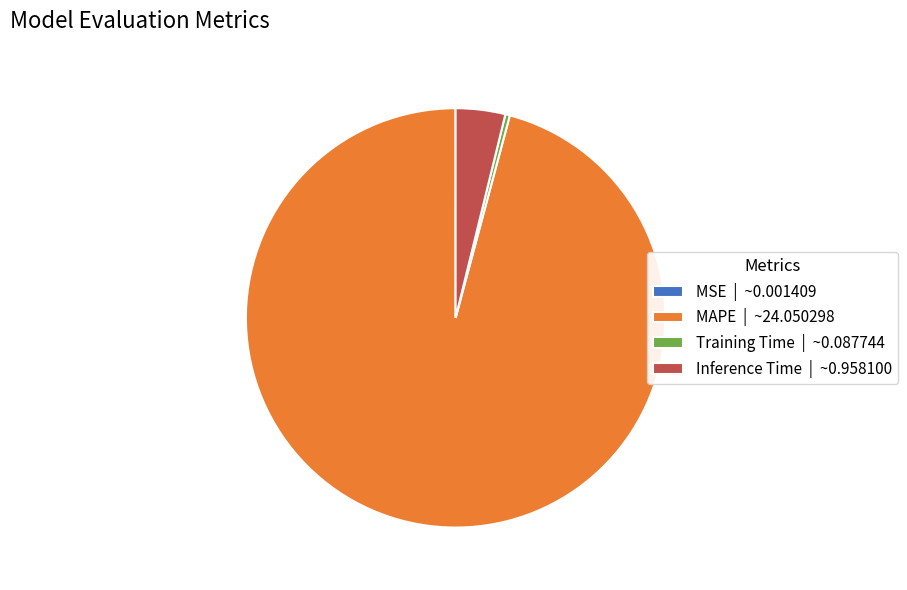

The Inference Time | ~0.958100 slice represents 4% of the pie. True or false?

True